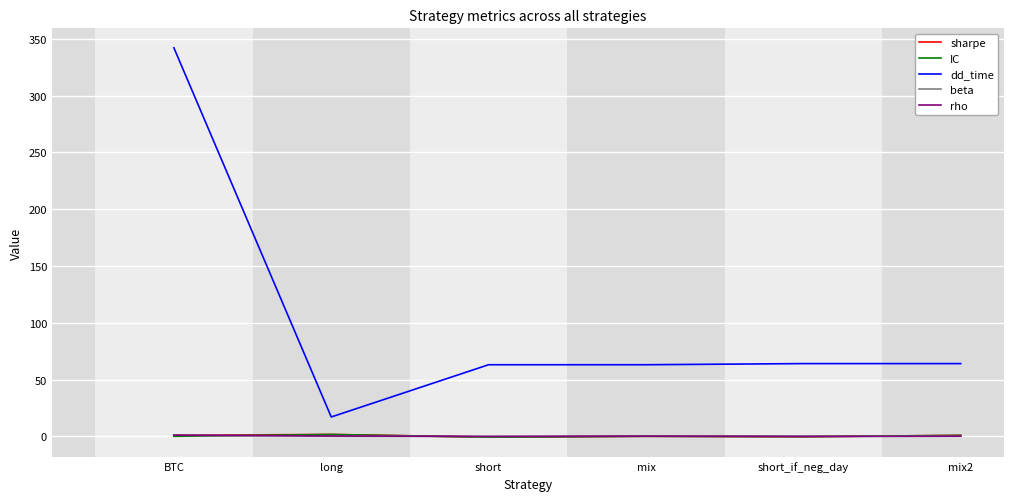

At which category is the sum across all series the highest?

BTC